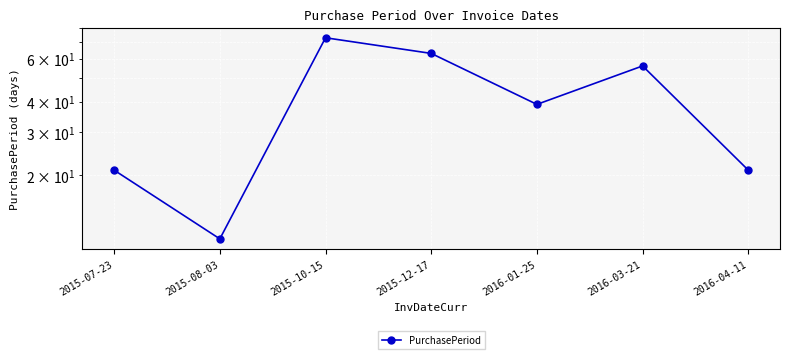

The chart shows a value of 36 at 2016-04-11. True or false?

False